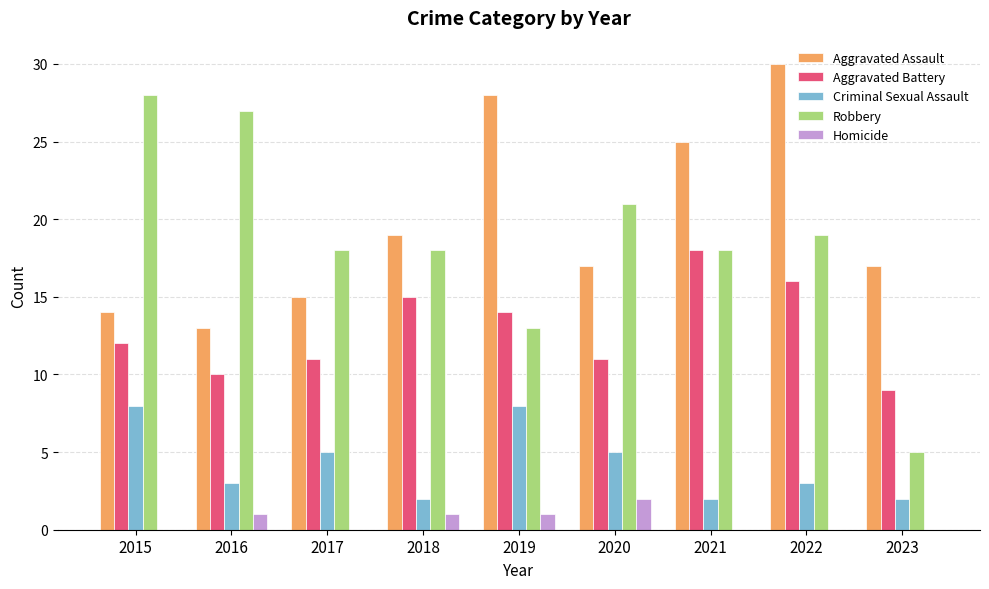

What is the maximum value for Robbery?

28